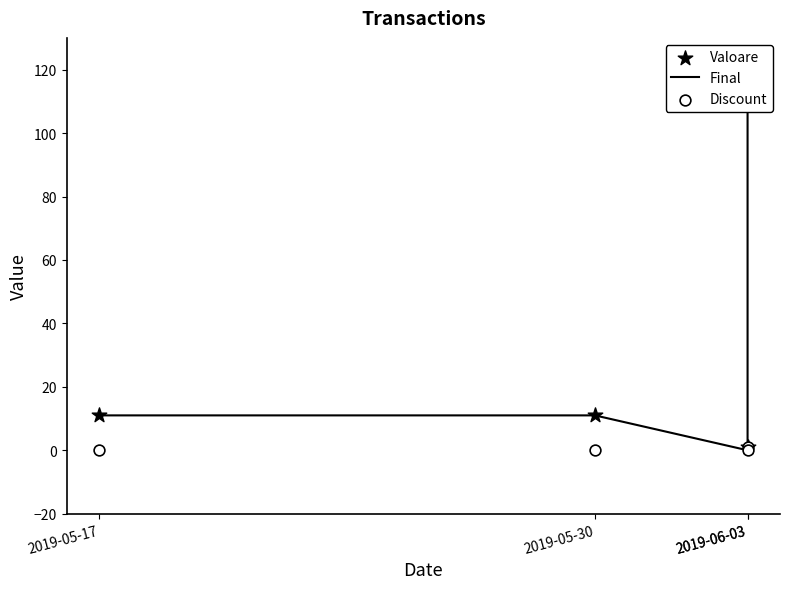

Is the value of Final at 2019-05-30 greater than the value of Valoare at 2019-06-03?

Yes